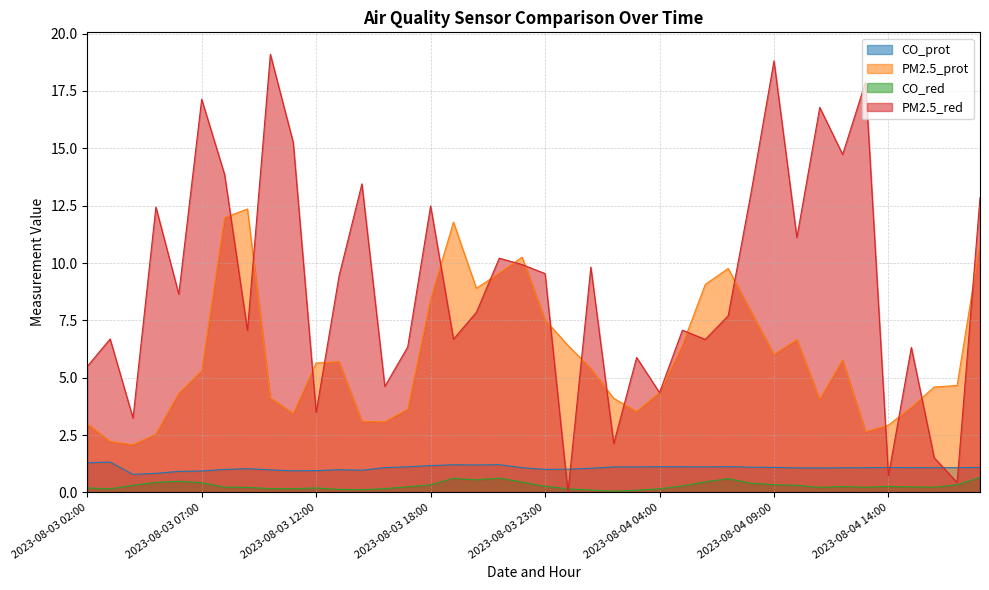

Between 2023-08-04 11:00 and 2023-08-04 02:00, which is larger?

2023-08-04 02:00